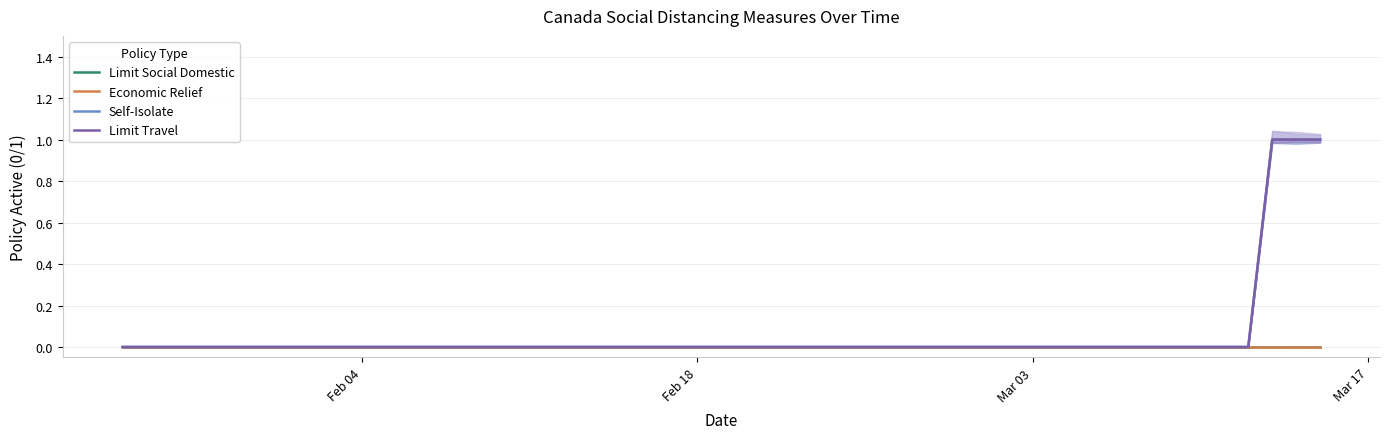

What is the greatest value displayed?

1